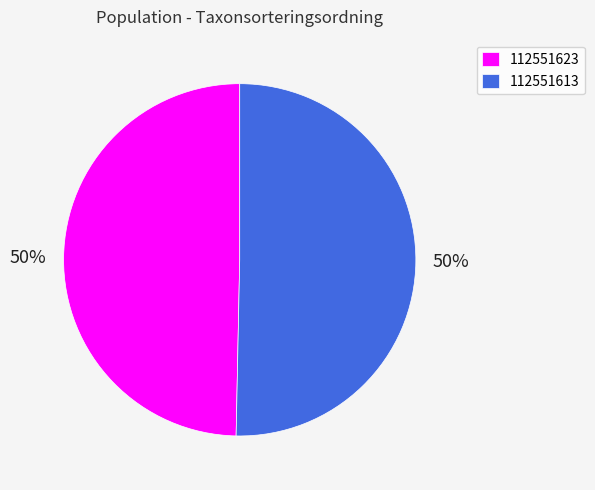

Combined, do 112551623 and 112551613 account for over 50%?

Yes